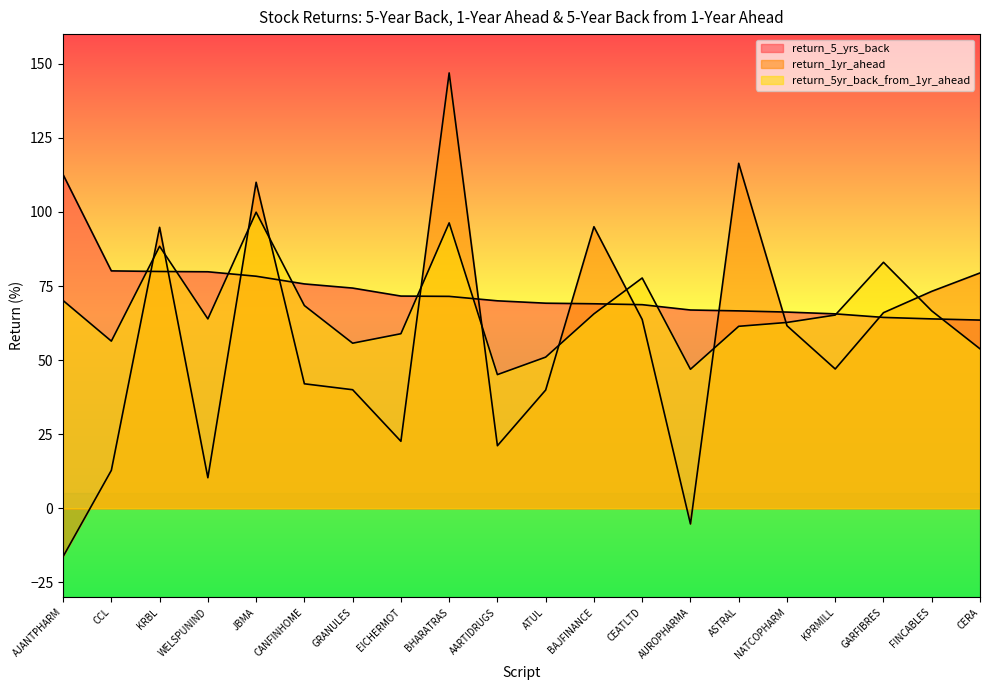

The value of return_1yr_ahead at AUROPHARMA is -1.8. True or false?

False